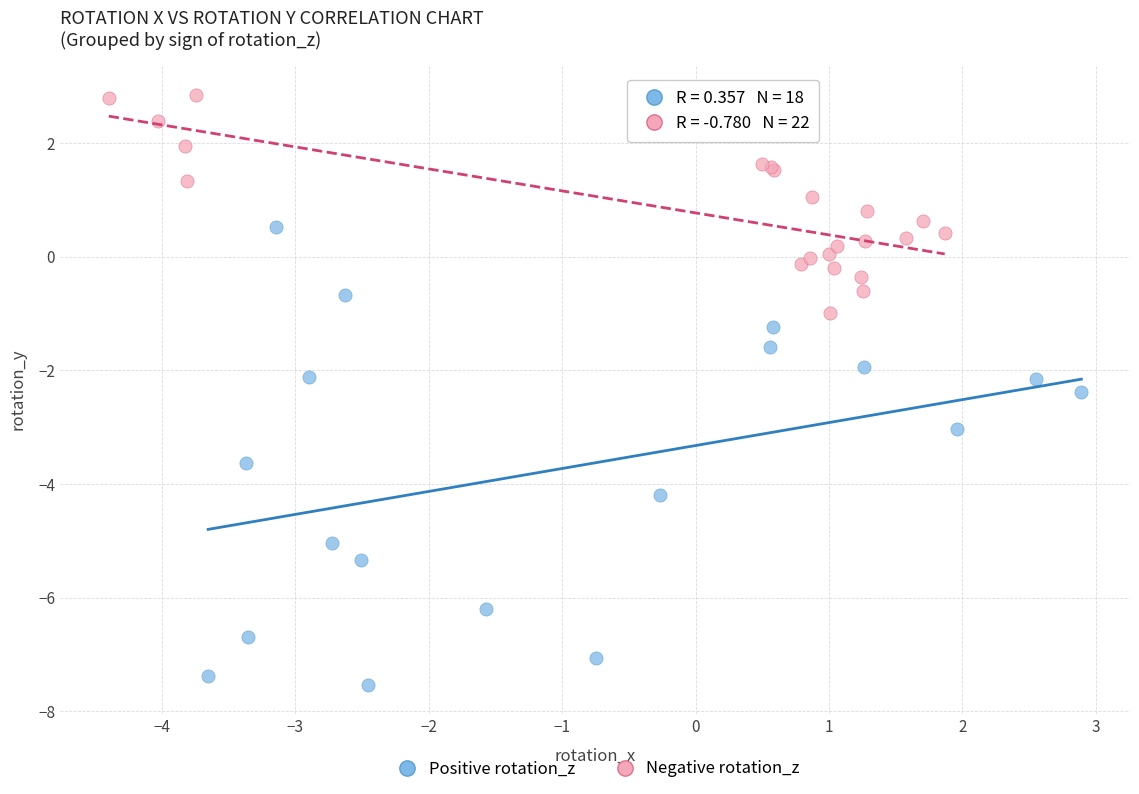

Which series reaches the maximum Y coordinate?

Negative rotation_z